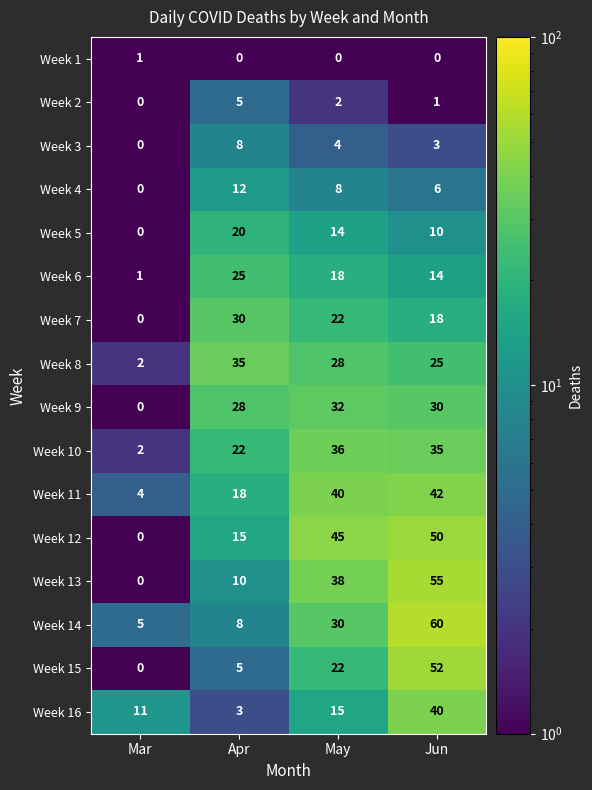

What is the maximum value shown in the chart?

60